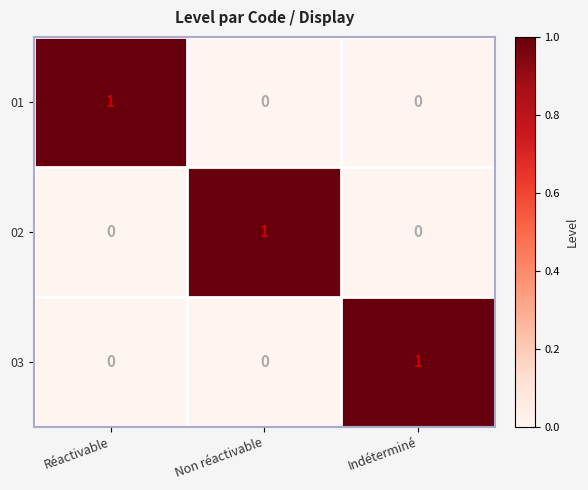

True or false: 02 has a value of 1 at Non réactivable.

True